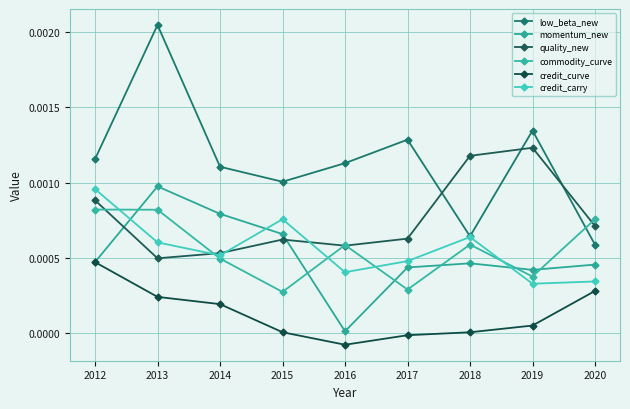

True or false: credit_carry has more than 0 points higher than both neighbors.

True